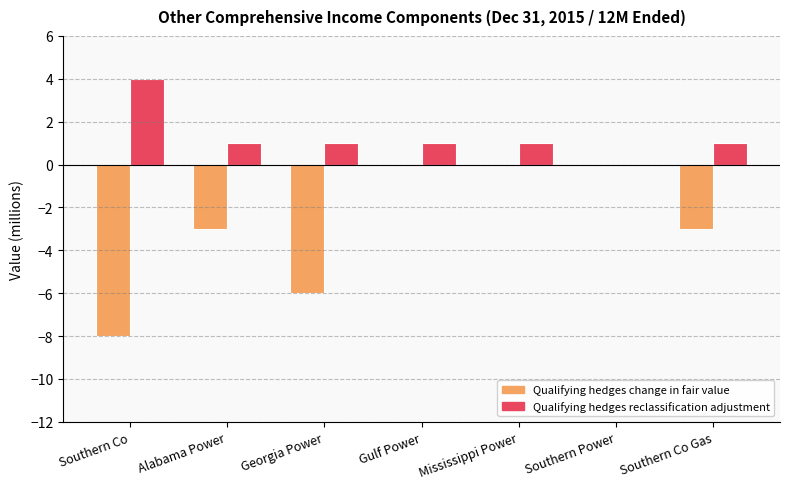

Is the value of Qualifying hedges change in fair value at Gulf Power greater than the value of Qualifying hedges reclassification adjustment at Georgia Power?

No